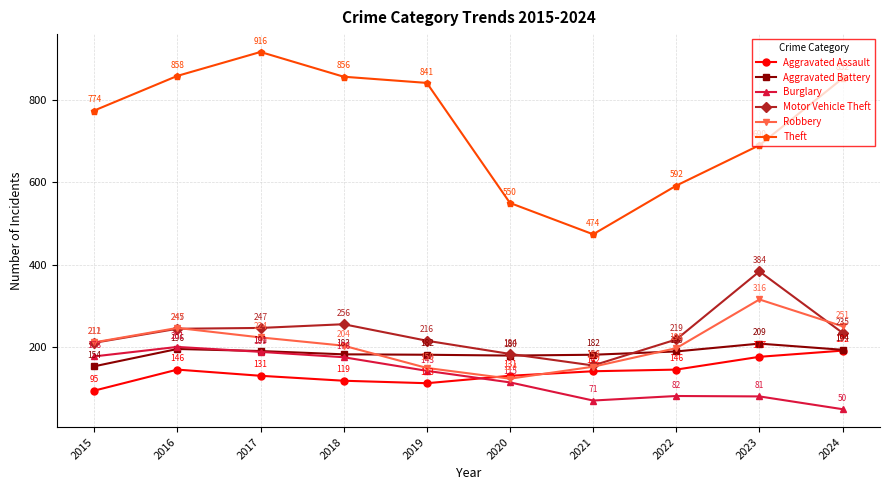

Rank the series at 2016 from highest to lowest value.

Theft, Robbery, Motor Vehicle Theft, Burglary, Aggravated Battery, Aggravated Assault